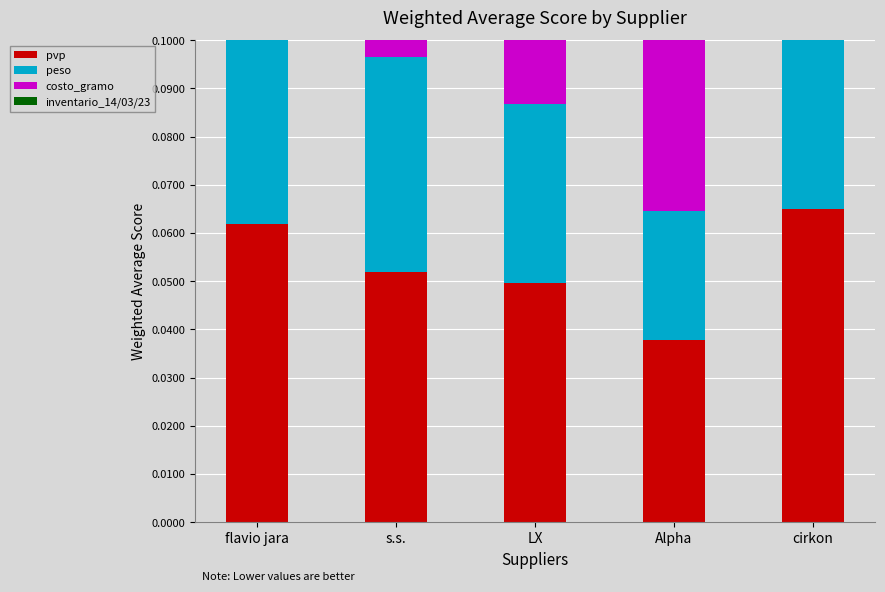

Count the number of data series in this chart.

4